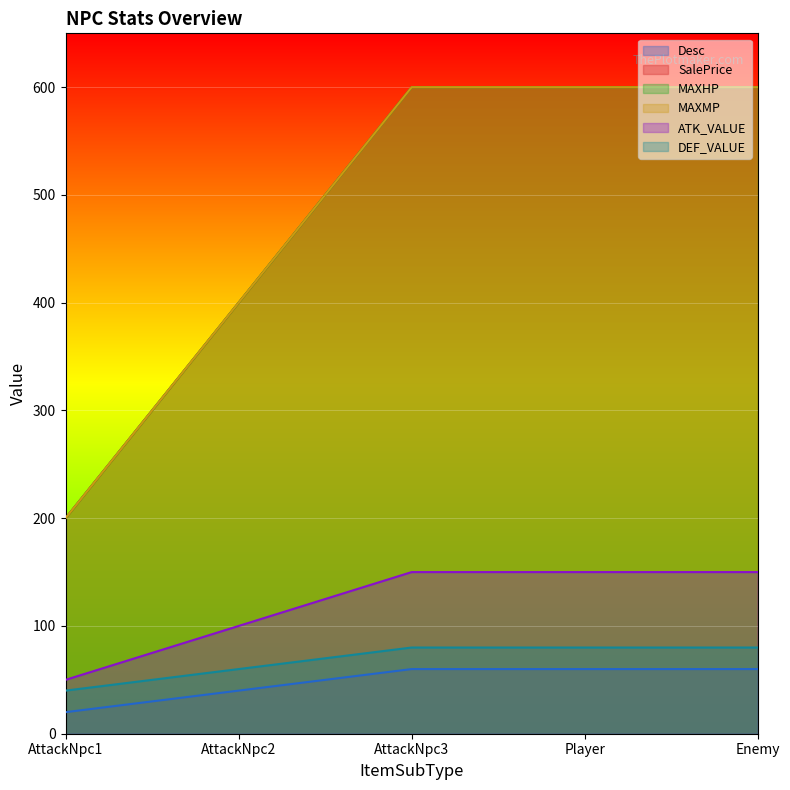

What is the minimum value for MAXHP?

200